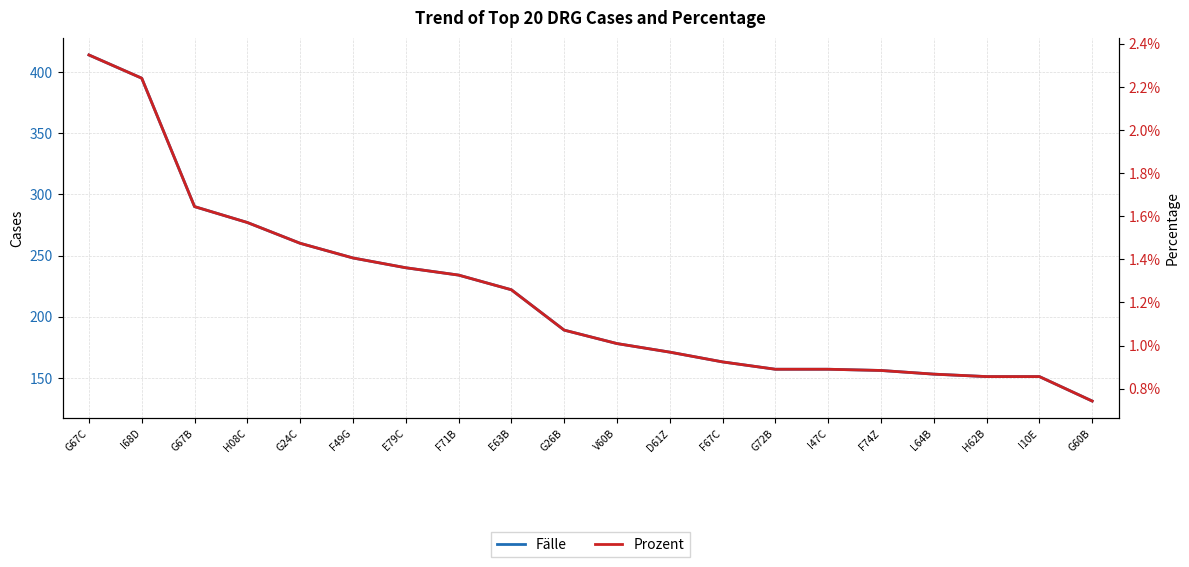

Which series has the largest total across all categories?

Fälle